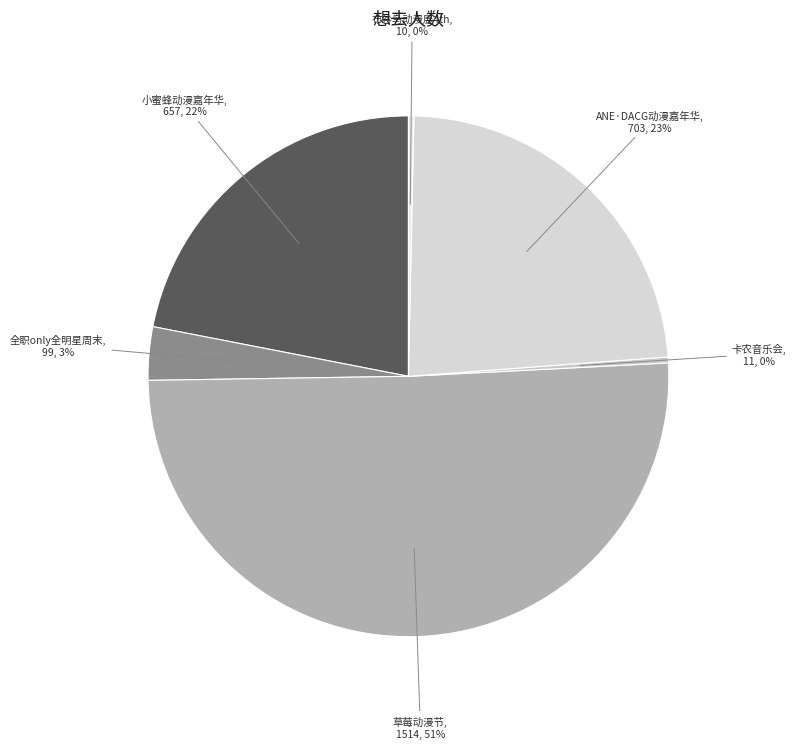

To the nearest percent, what is the average slice percentage?

17%